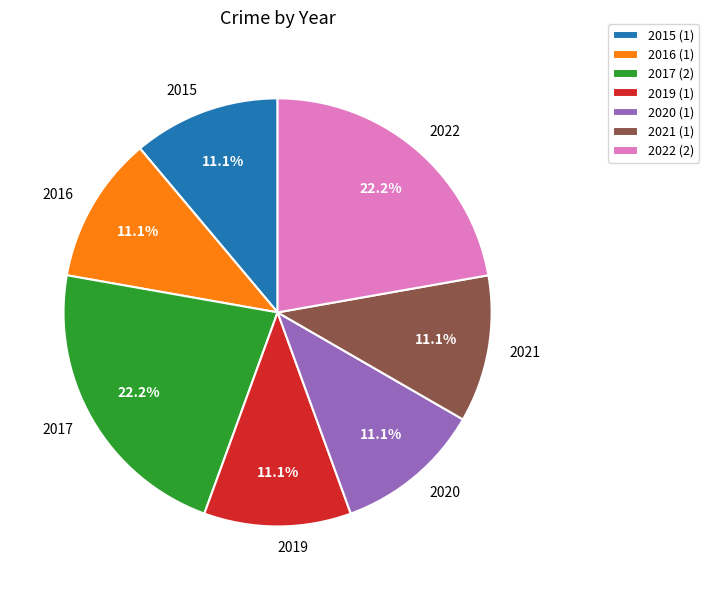

What is the ratio of the value at 2015 to the value at 2020?

1.0